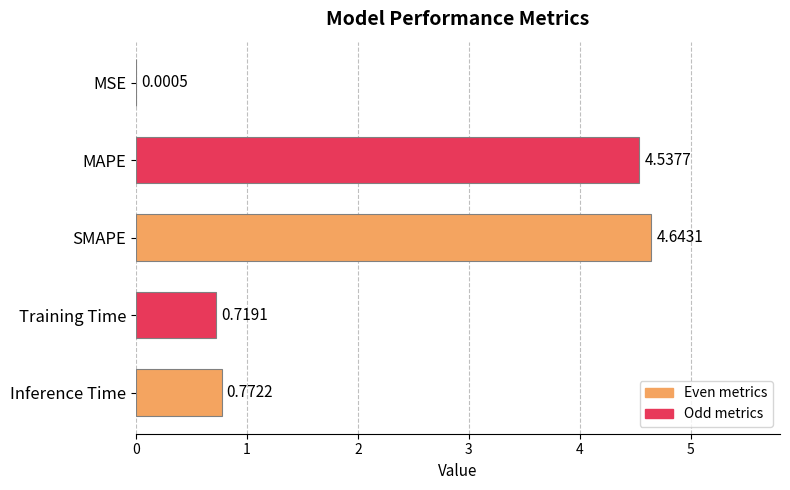

What is the sum of all values?

10.7